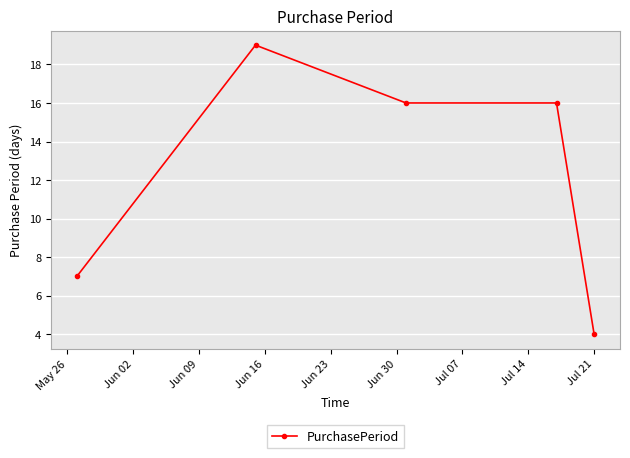

What is the average value?

12